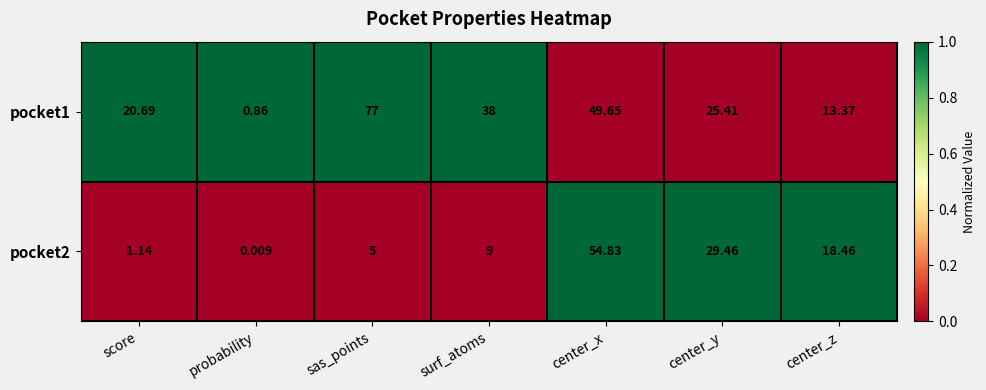

At which category does the chart reach its minimum across all series?

probability